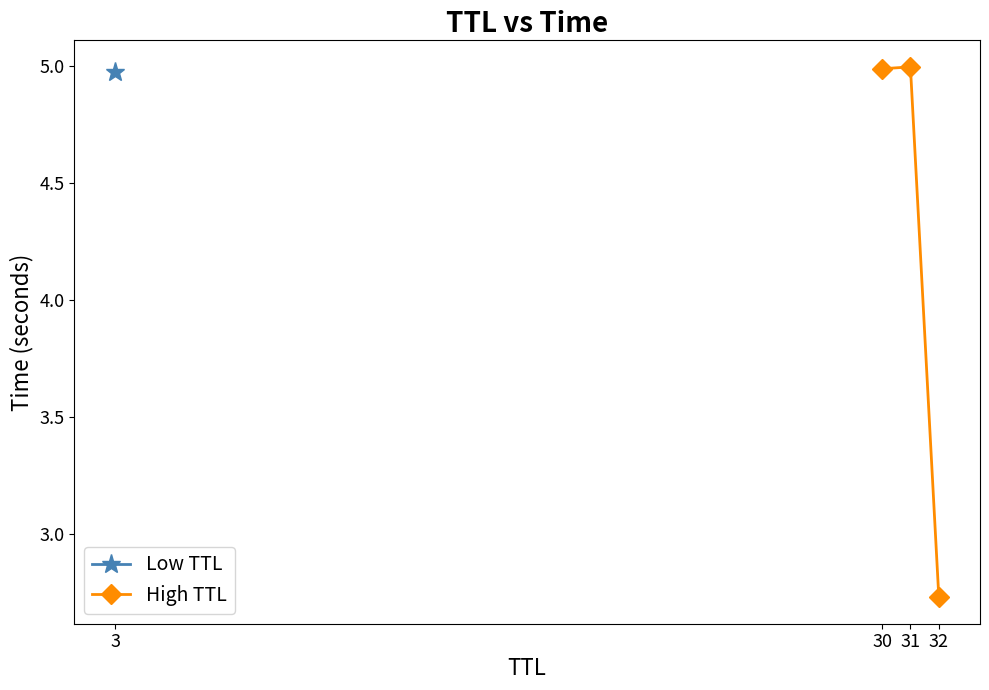

Count the values in the range 2 to 4.

1